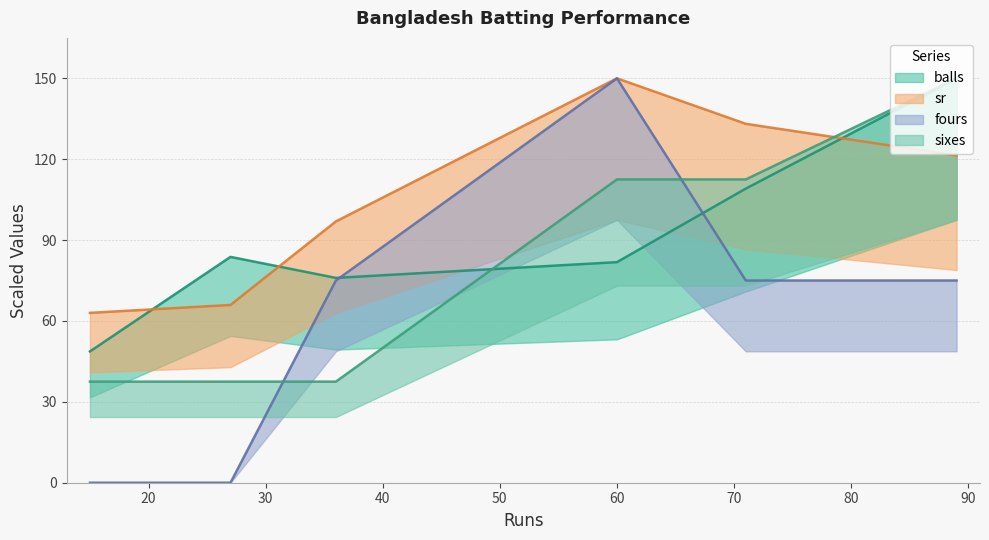

Does the chart have visible grid lines?

Yes